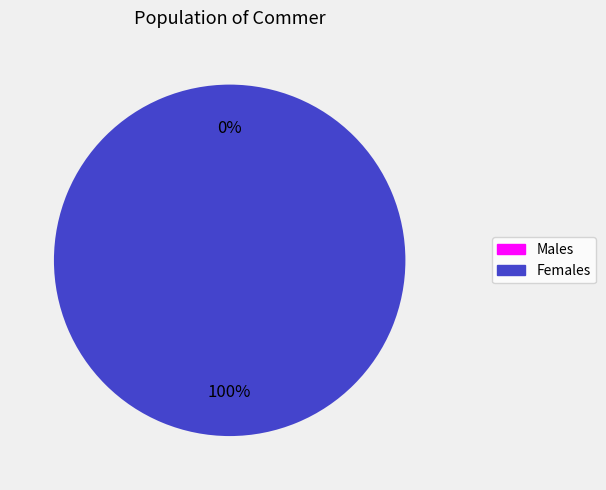

To the nearest percent, what is the difference between the largest and smallest slice percentages?

100%